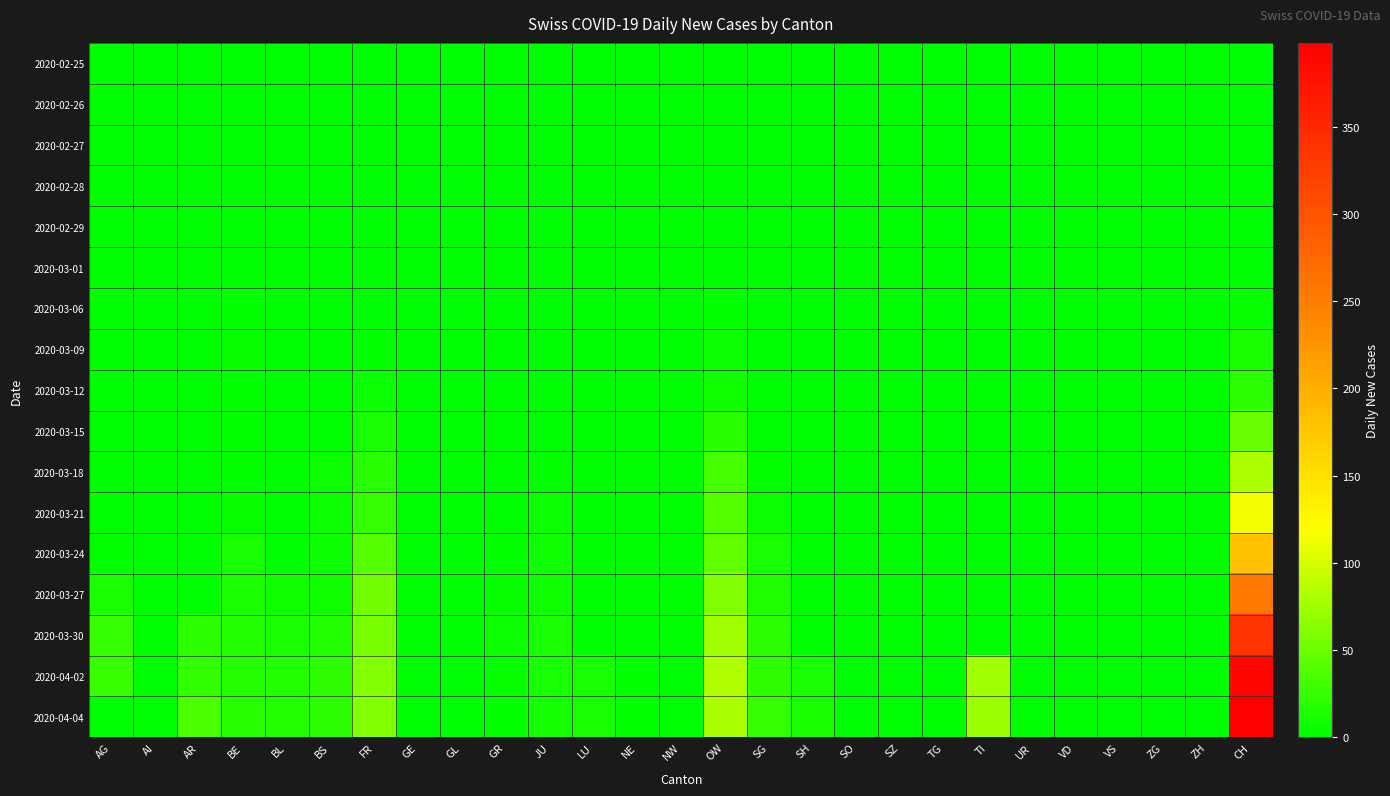

At how many categories does at least one series exceed 340?

1